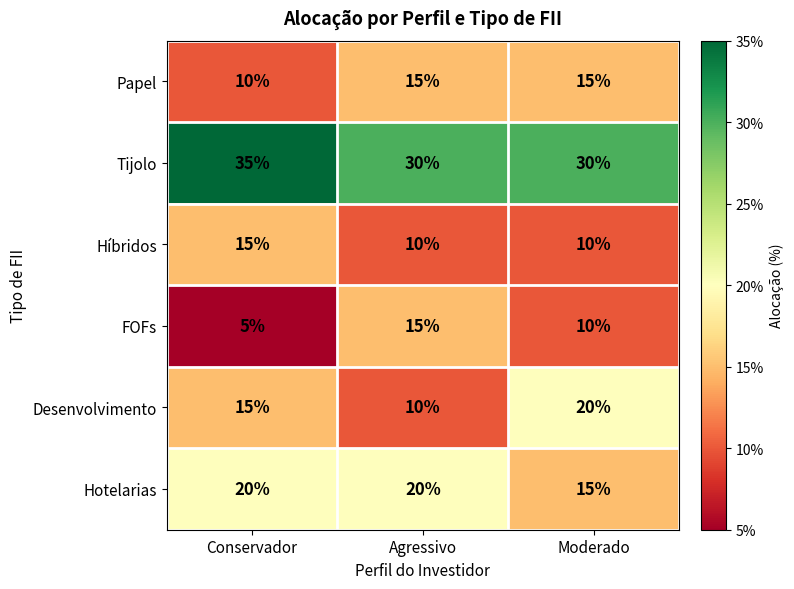

Reading left to right, transcribe all the data shown in this chart.

Papel: Conservador=10	Agressivo=15	Moderado=15
Tijolo: Conservador=35	Agressivo=30	Moderado=30
Híbridos: Conservador=15	Agressivo=10	Moderado=10
FOFs: Conservador=5	Agressivo=15	Moderado=10
Desenvolvimento: Conservador=15	Agressivo=10	Moderado=20
Hotelarias: Conservador=20	Agressivo=20	Moderado=15